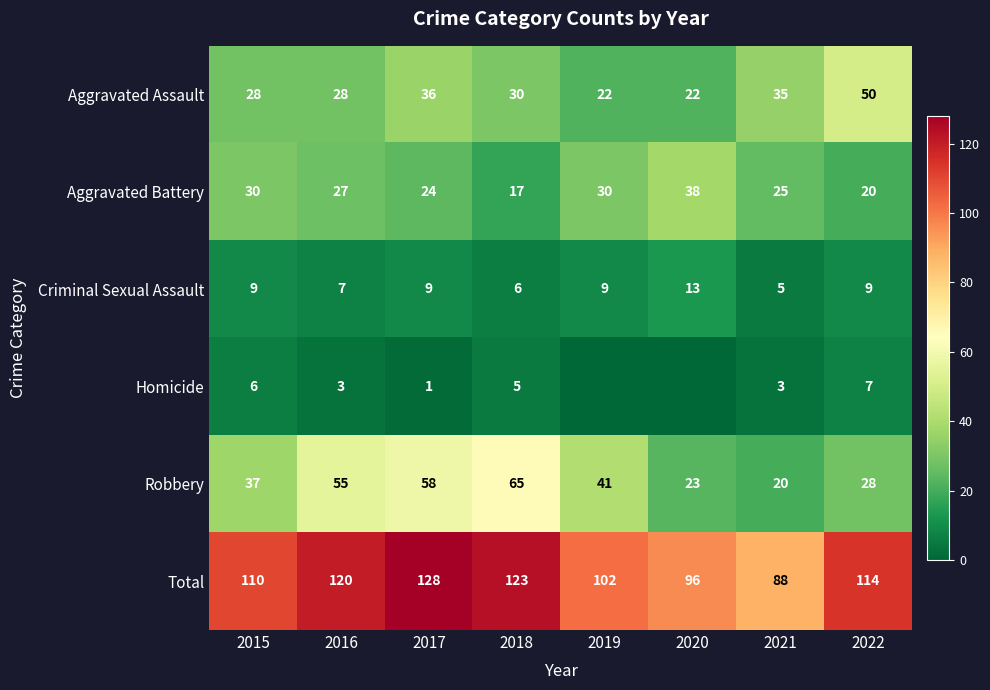

What is the sum of all Total values?

881